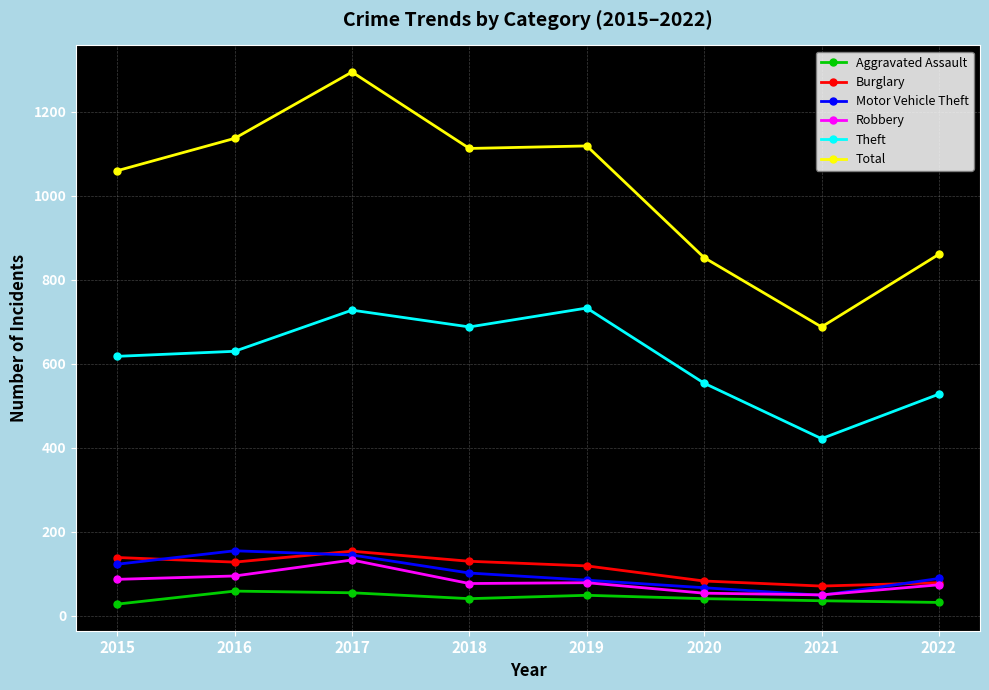

True or false: Burglary and Total cross at least once.

False